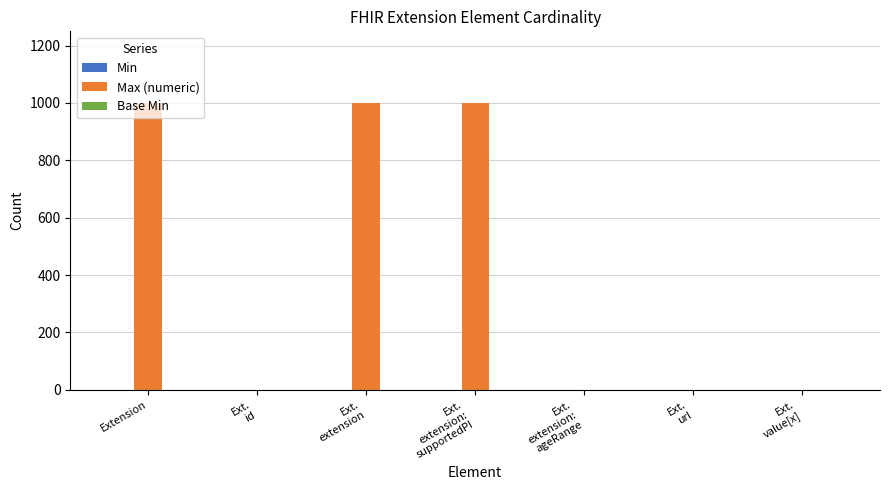

What is the maximum value shown in the chart?

999